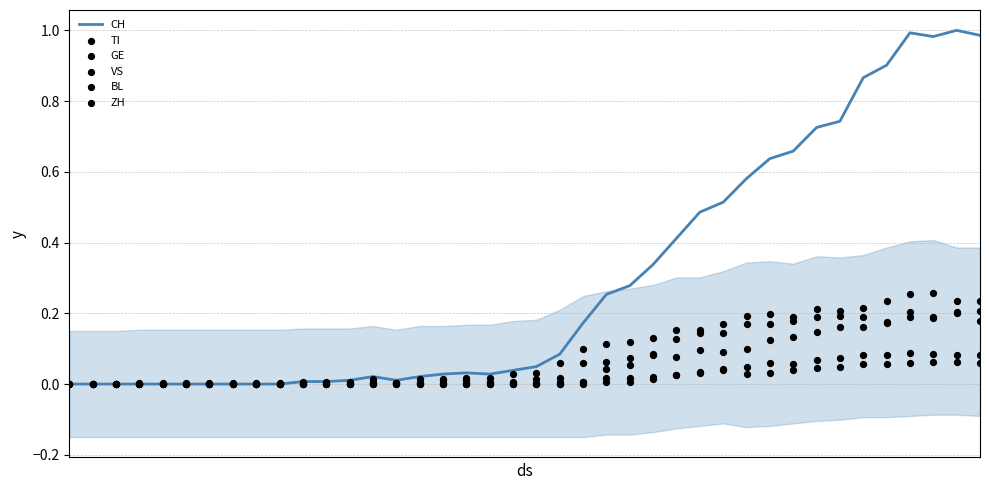

Which series contains the lowest Y value?

CH